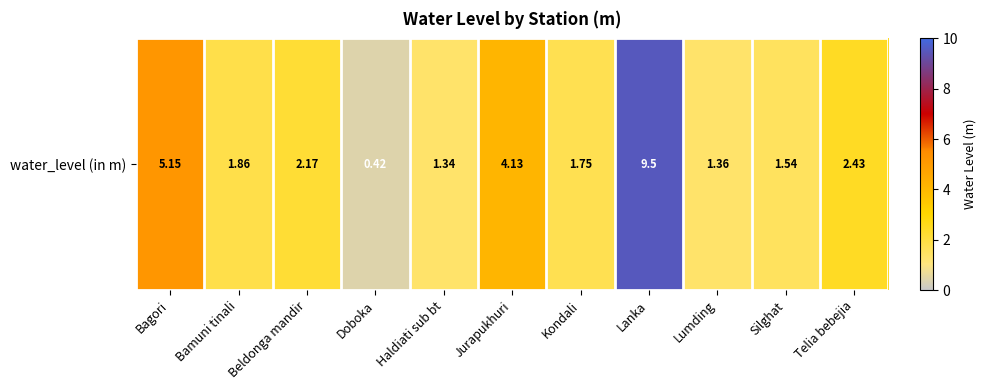

Rank the categories by value from lowest to highest.

Doboka, Haldiati sub bt, Lumding, Silghat, Kondali, Bamuni tinali, Beldonga mandir, Telia bebejia, Jurapukhuri, Bagori, Lanka